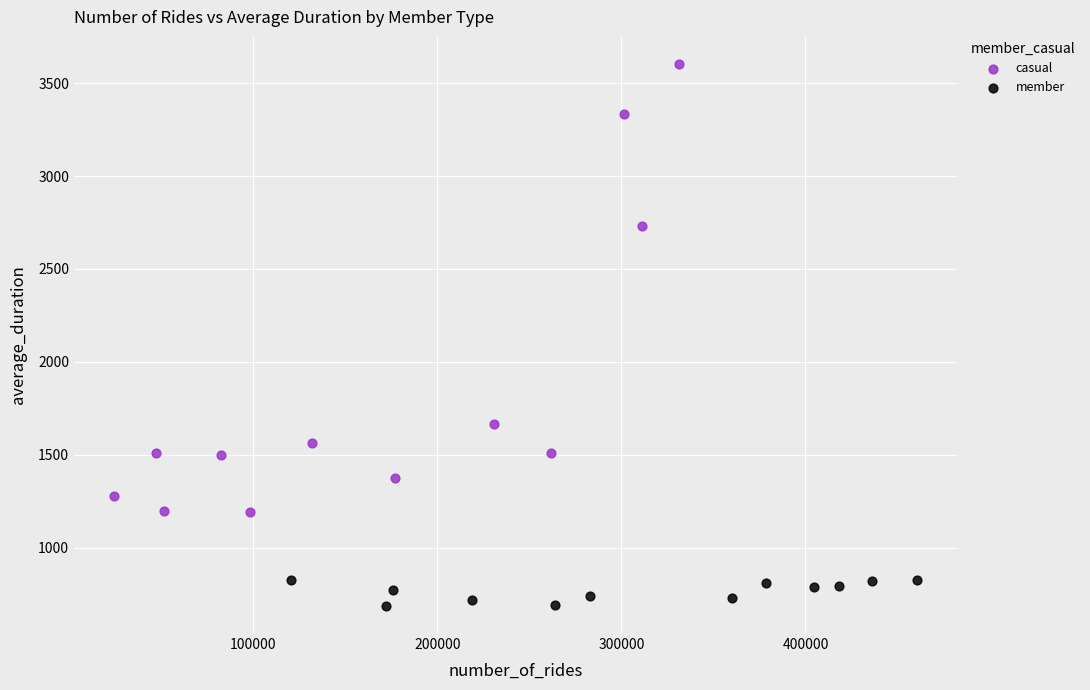

Which series reaches the maximum Y coordinate?

casual